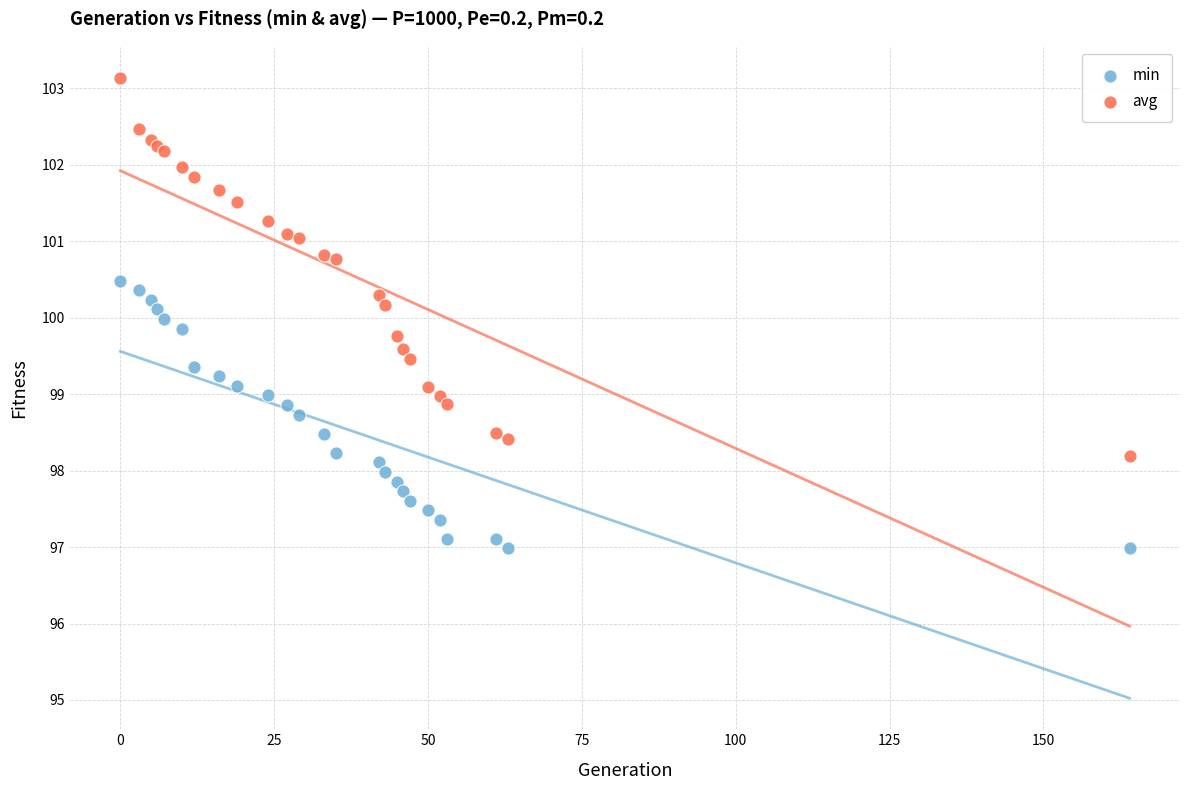

Which series contains the lowest Y value?

min